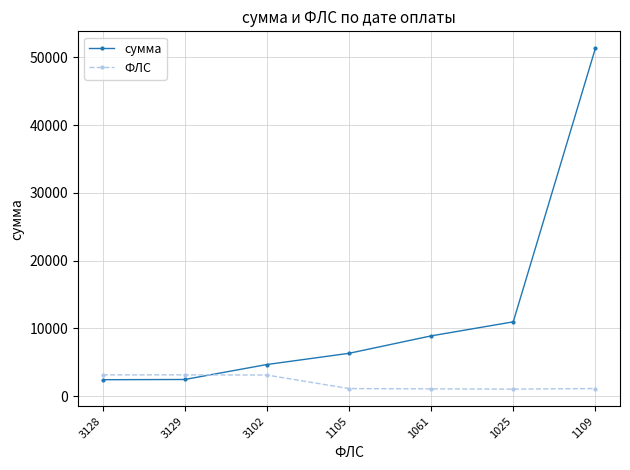

Which series has the widest spread of values?

сумма